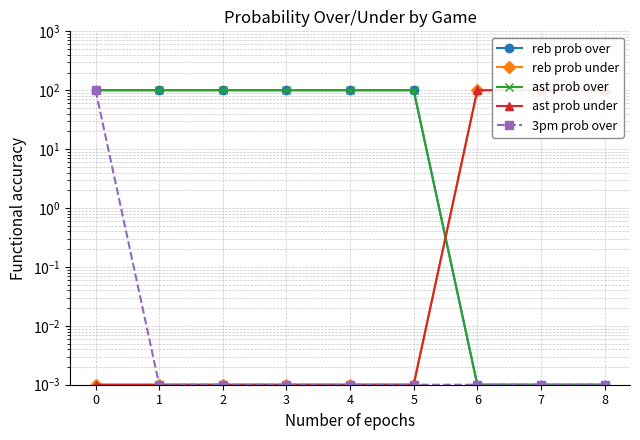

What is the maximum value shown in the chart?

100.0